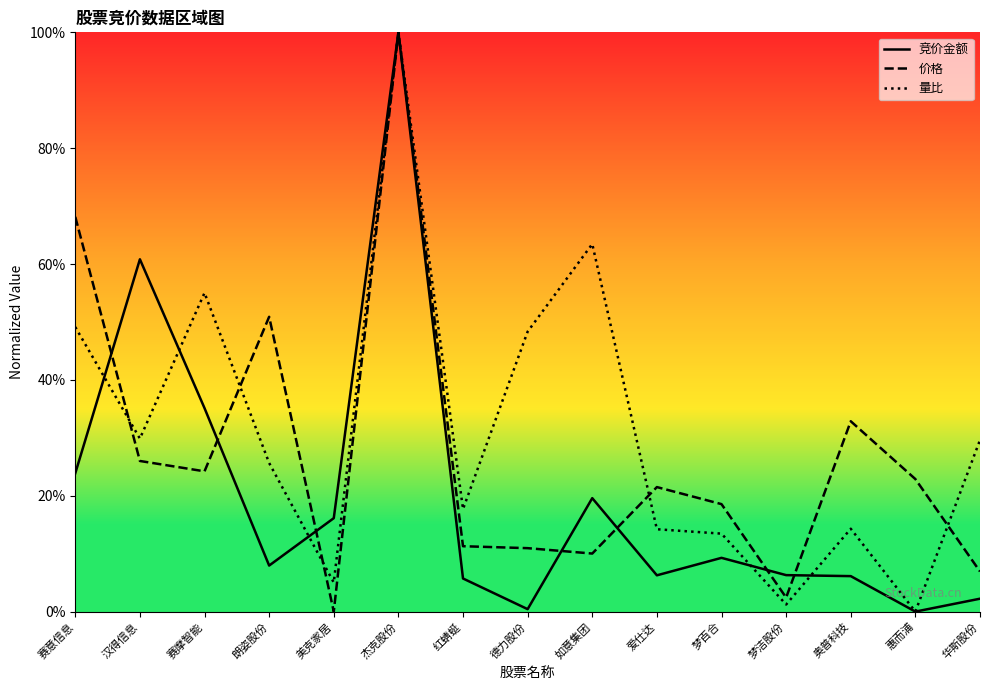

At how many categories does at least one series exceed 0?

15